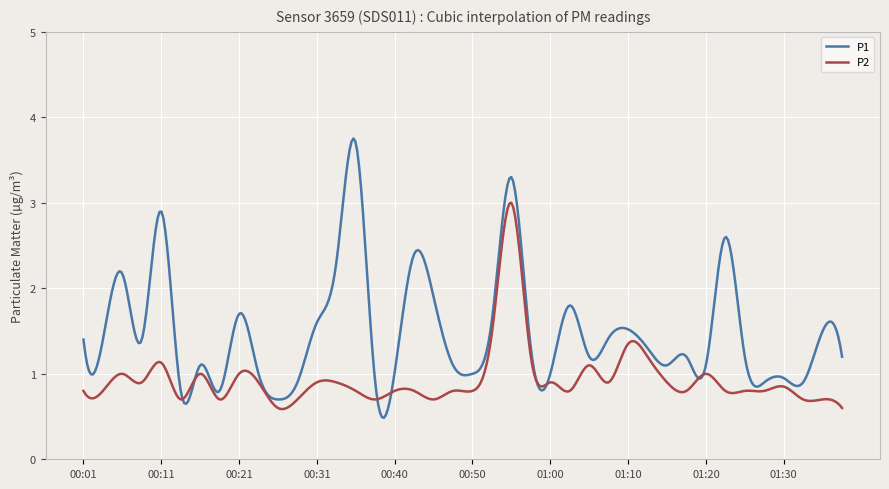

List the series in order of their overall mean, lowest first.

P2, P1